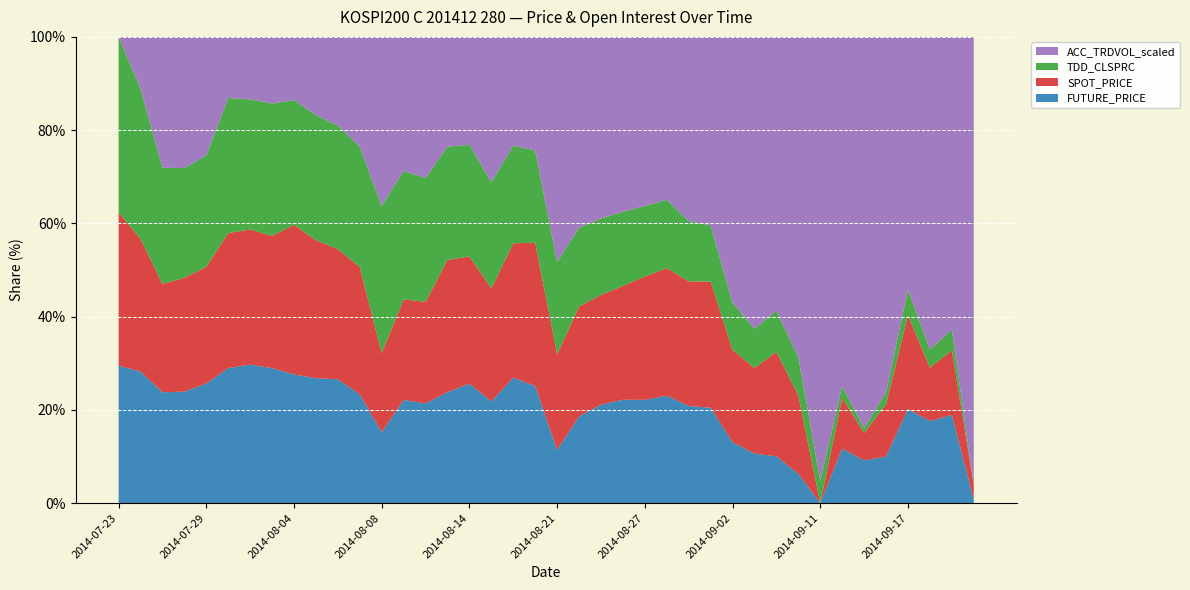

Reading left to right, list all the values displayed in this chart.

TDD_CLSPRC: 2014-07-23=2.4	2014-07-24=2.5	2014-07-25=2.8	2014-07-28=3.6	2014-07-29=4.9	2014-07-30=6.8	2014-07-31=5.8	2014-08-01=5.4	2014-08-04=5.1	2014-08-05=4.5	2014-08-06=4.2	2014-08-07=3.6	2014-08-08=2.9	2014-08-11=3.1	2014-08-12=3.0	2014-08-13=3.5	2014-08-14=3.5	2014-08-18=2.9	2014-08-19=3.4	2014-08-20=3.1	2014-08-21=2.1	2014-08-22=2.4	2014-08-25=2.4	2014-08-26=2.5	2014-08-27=2.5	2014-08-28=2.5	2014-08-29=2.1	2014-09-01=2.0	2014-09-02=1.4	2014-09-03=1.3	2014-09-04=1.4	2014-09-05=1.3	2014-09-11=0.9	2014-09-12=0.9	2014-09-15=0.8	2014-09-16=0.9	2014-09-17=1.3	2014-09-18=1.0	2014-09-19=1.1	2014-09-22=0.7
FUTURE_PRICE: 2014-07-23=263.6	2014-07-24=264.1	2014-07-25=264.9	2014-07-28=266.9	2014-07-29=269.9	2014-07-30=272.9	2014-07-31=271.6	2014-08-01=270.4	2014-08-04=269.9	2014-08-05=268.4	2014-08-06=267.8	2014-08-07=266.2	2014-08-08=263.1	2014-08-11=264.8	2014-08-12=264.6	2014-08-13=266.4	2014-08-14=267.0	2014-08-18=265.2	2014-08-19=267.7	2014-08-20=267.0	2014-08-21=262.6	2014-08-22=264.7	2014-08-25=265.4	2014-08-26=266.1	2014-08-27=266.4	2014-08-28=266.6	2014-08-29=265.6	2014-09-01=265.4	2014-09-02=262.9	2014-09-03=262.5	2014-09-04=262.6	2014-09-05=261.9	2014-09-11=261.0	2014-09-12=262.8	2014-09-15=262.2	2014-09-16=262.6	2014-09-17=265.4	2014-09-18=264.1	2014-09-19=264.6	2014-09-22=261.1
SPOT_PRICE: 2014-07-23=262.6	2014-07-24=262.7	2014-07-25=263.5	2014-07-28=265.5	2014-07-29=268.0	2014-07-30=271.2	2014-07-31=269.7	2014-08-01=268.6	2014-08-04=269.6	2014-08-05=267.6	2014-08-06=266.6	2014-08-07=265.6	2014-08-08=262.0	2014-08-11=263.3	2014-08-12=263.3	2014-08-13=265.9	2014-08-14=265.9	2014-08-18=264.2	2014-08-19=266.6	2014-08-20=266.8	2014-08-21=262.5	2014-08-22=264.3	2014-08-25=264.5	2014-08-26=265.1	2014-08-27=265.9	2014-08-28=266.2	2014-08-29=265.4	2014-09-01=265.3	2014-09-02=262.6	2014-09-03=262.3	2014-09-04=263.2	2014-09-05=262.1	2014-09-11=259.8	2014-09-12=261.4	2014-09-15=260.6	2014-09-16=261.4	2014-09-17=264.0	2014-09-18=261.7	2014-09-19=262.3	2014-09-22=260.1
ACC_TRDVOL_scaled: 2014-07-23=2.2	2014-07-24=2.5	2014-07-25=3.3	2014-07-28=3.8	2014-07-29=4.2	2014-07-30=3.5	2014-07-31=3.3	2014-08-01=3.3	2014-08-04=3.2	2014-08-05=3.3	2014-08-06=3.3	2014-08-07=3.4	2014-08-08=3.4	2014-08-11=3.3	2014-08-12=3.4	2014-08-13=3.4	2014-08-14=3.5	2014-08-18=3.6	2014-08-19=3.5	2014-08-20=3.5	2014-08-21=3.8	2014-08-22=4.1	2014-08-25=4.1	2014-08-26=4.2	2014-08-27=4.2	2014-08-28=4.2	2014-08-29=4.2	2014-09-01=4.2	2014-09-02=4.2	2014-09-03=4.2	2014-09-04=4.3	2014-09-05=4.5	2014-09-11=4.6	2014-09-12=4.8	2014-09-15=4.8	2014-09-16=4.9	2014-09-17=4.9	2014-09-18=4.9	2014-09-19=4.9	2014-09-22=4.8